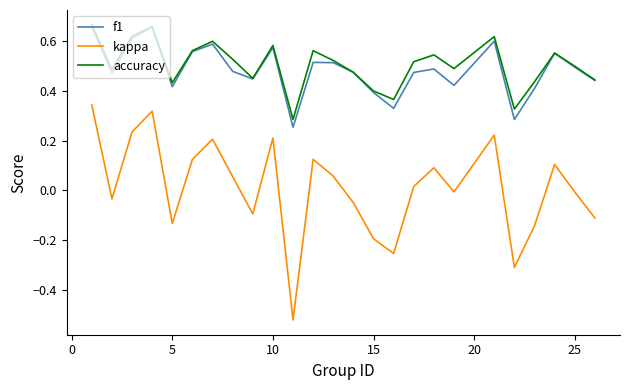

True or false: kappa and accuracy cross at least once.

False